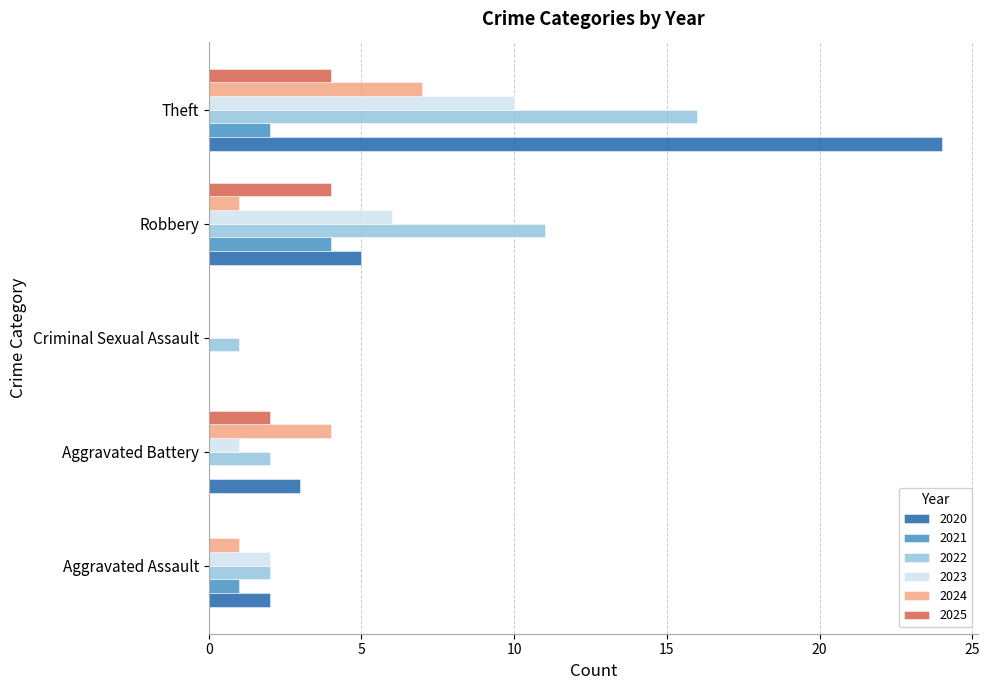

What is the sum of the 2022 values at Theft and Robbery?

27